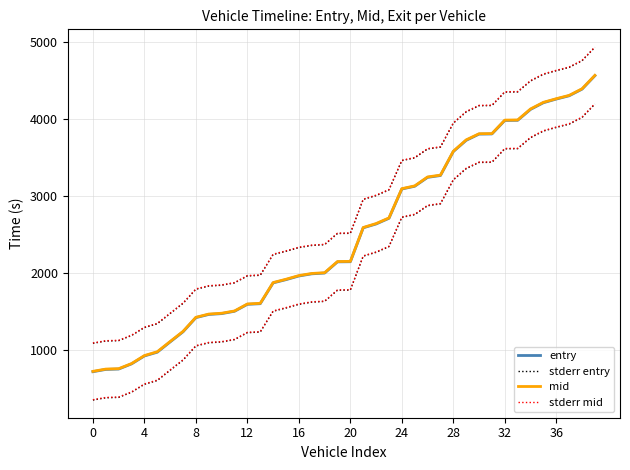

Is it true that stderr entry equals 602.0 at 24?

False